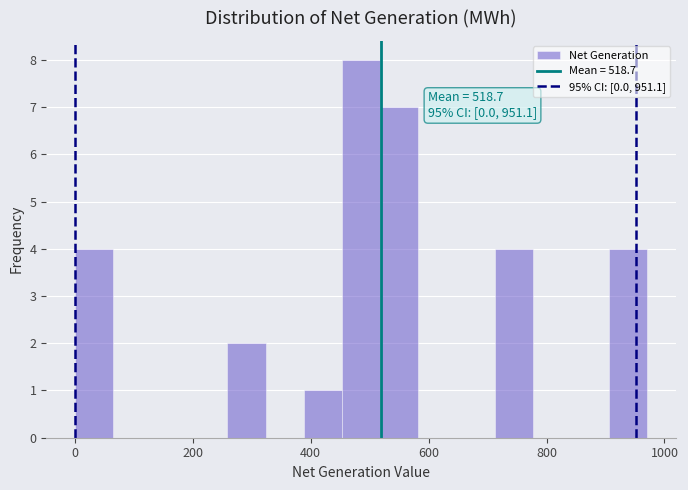

Read against the x-axis, roughly where is the centre of the tallest bar?

480